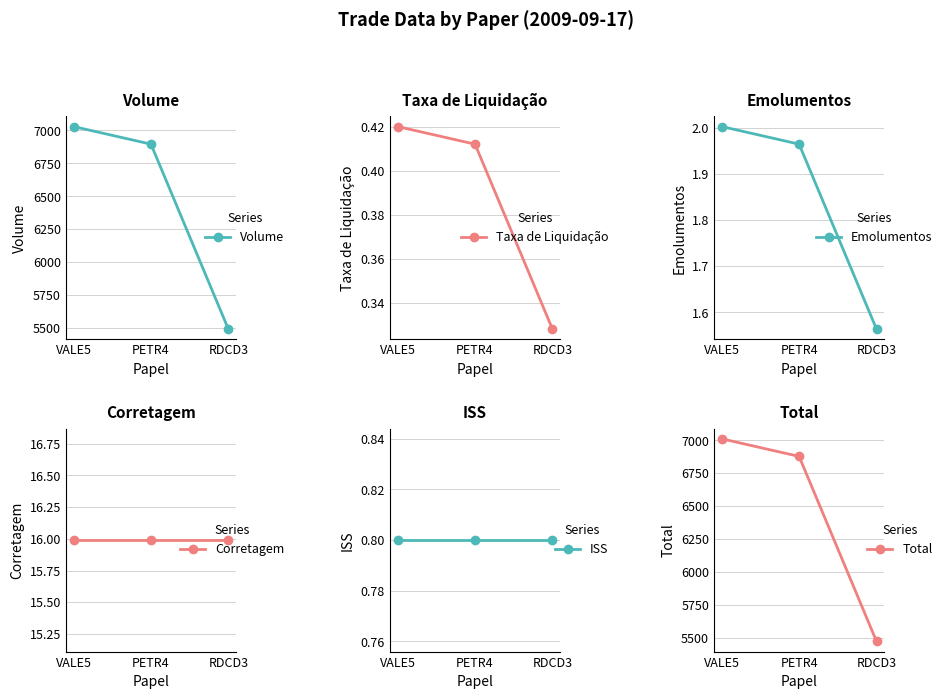

List the labels in order of Corretagem value, smallest first.

VALE5, PETR4, RDCD3